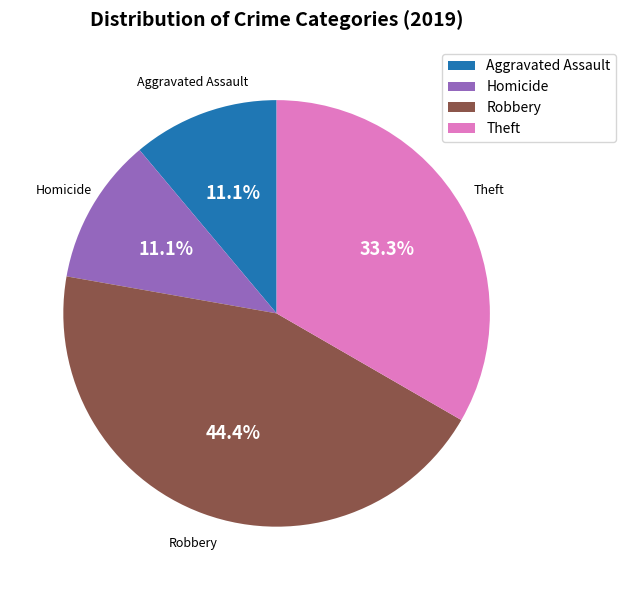

Which category has the biggest portion of the pie?

Robbery